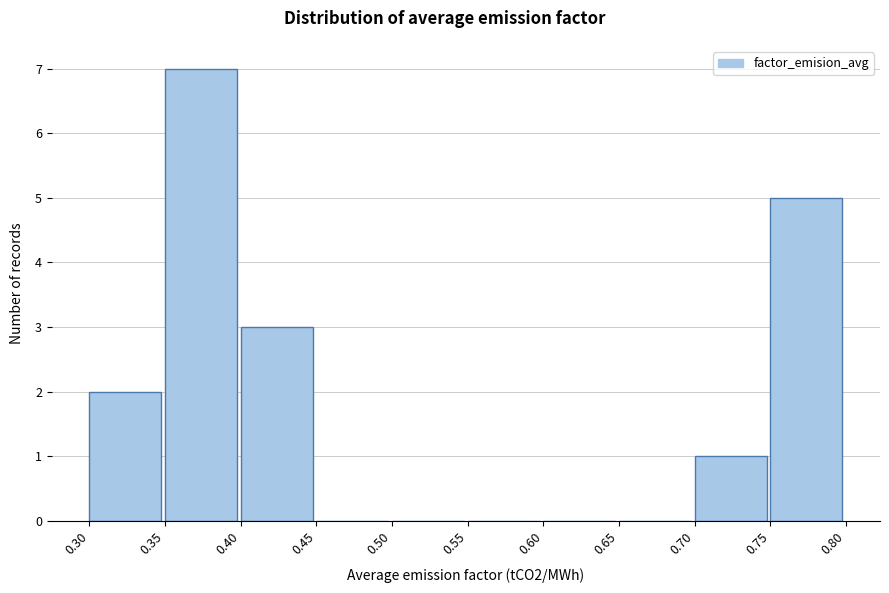

Reading left to right, list every bar in this chart as the range it spans on the x-axis followed by its height. The values are not printed on the chart, so give them approximately, as read against the axis.

0.30 to 0.35: 2
0.35 to 0.40: 7
0.40 to 0.45: 3
0.45 to 0.50: 0
0.50 to 0.55: 0
0.55 to 0.60: 0
0.60 to 0.65: 0
0.65 to 0.70: 0
0.70 to 0.75: 1
0.75 to 0.80: 5